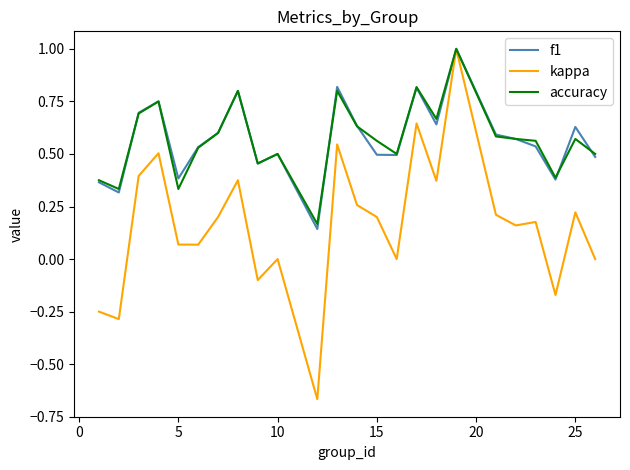

Which series has the widest spread of values?

kappa